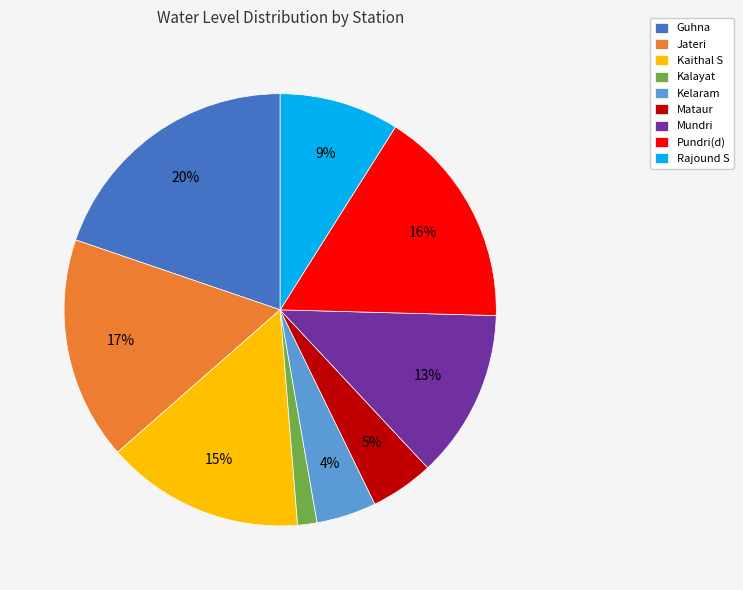

To the nearest percent, what is the combined percentage of Kalayat and Mataur?

6%